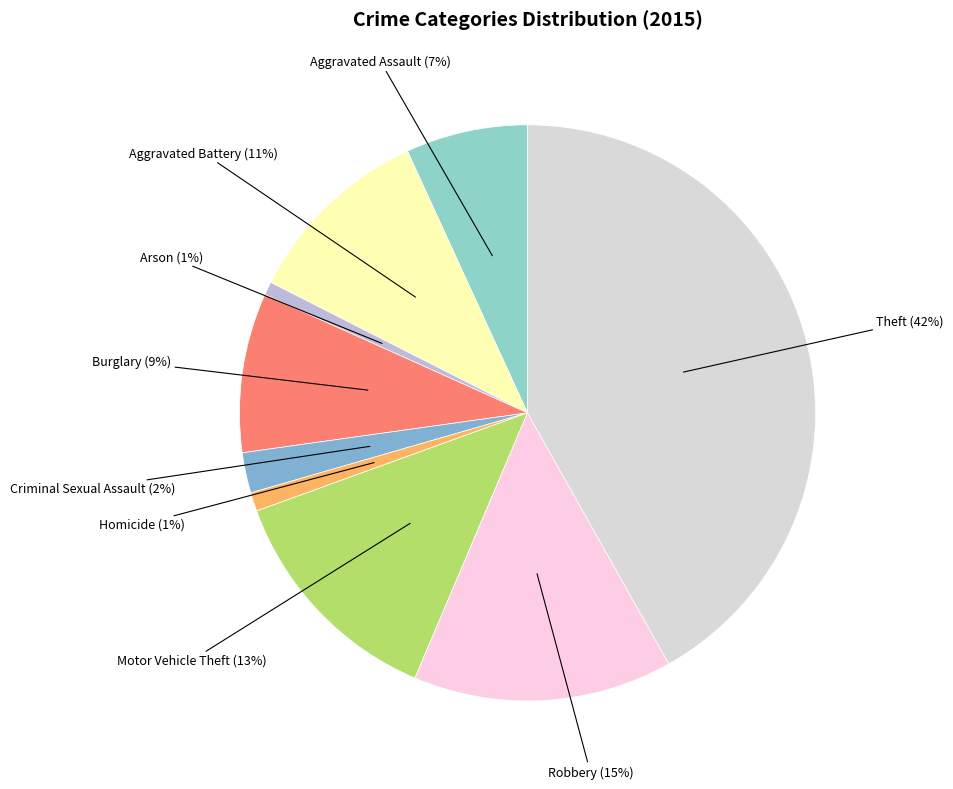

Is the sum of Robbery and Arson greater than half?

No